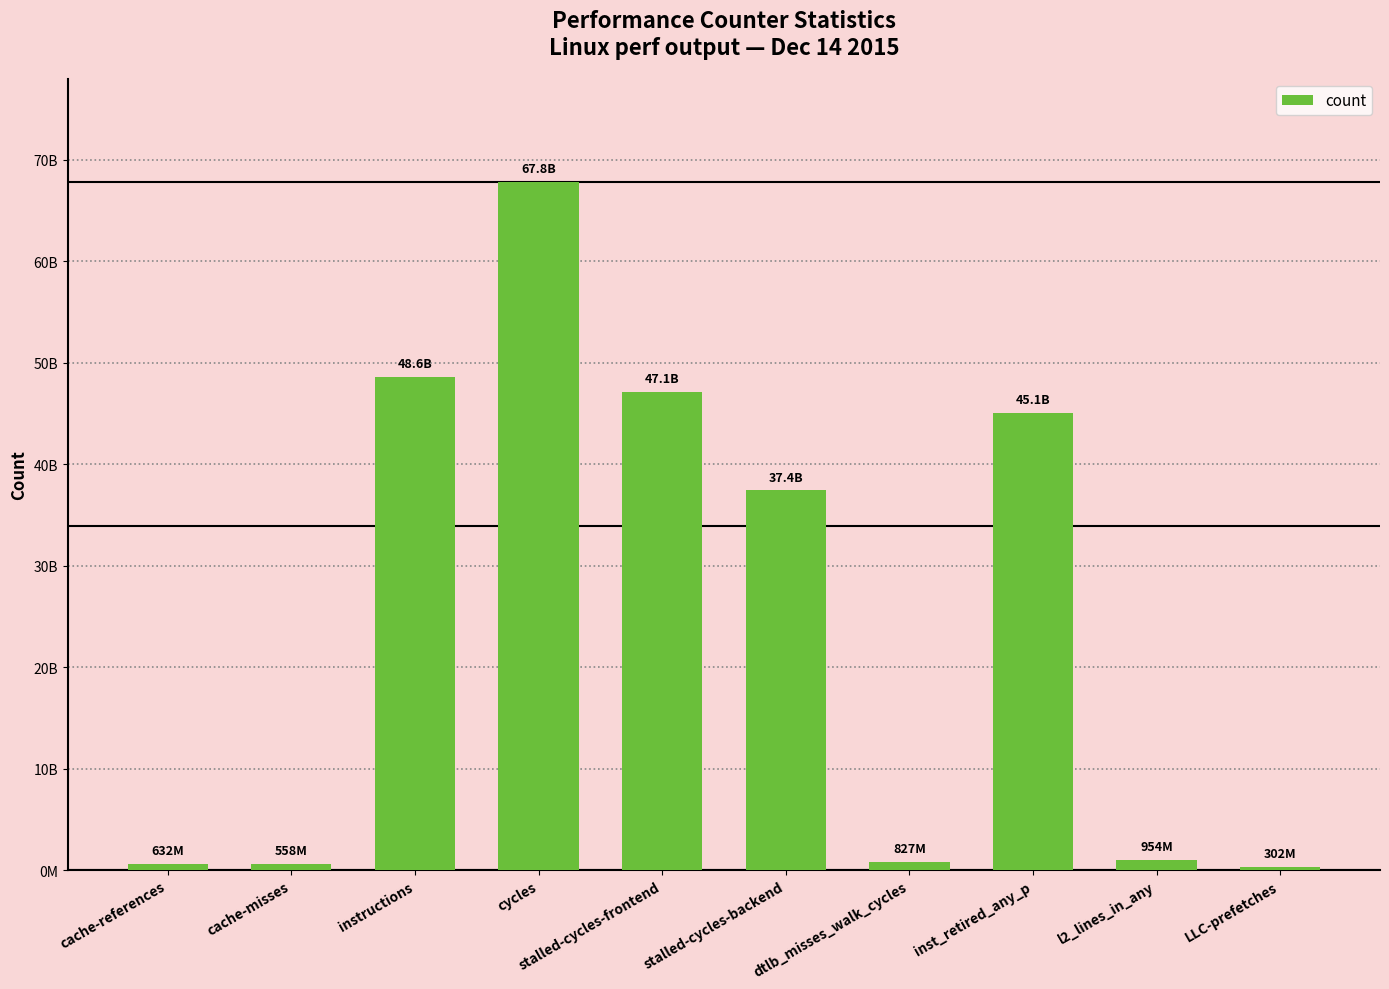

What is the label of the 5th bar from the left?

stalled-cycles-frontend